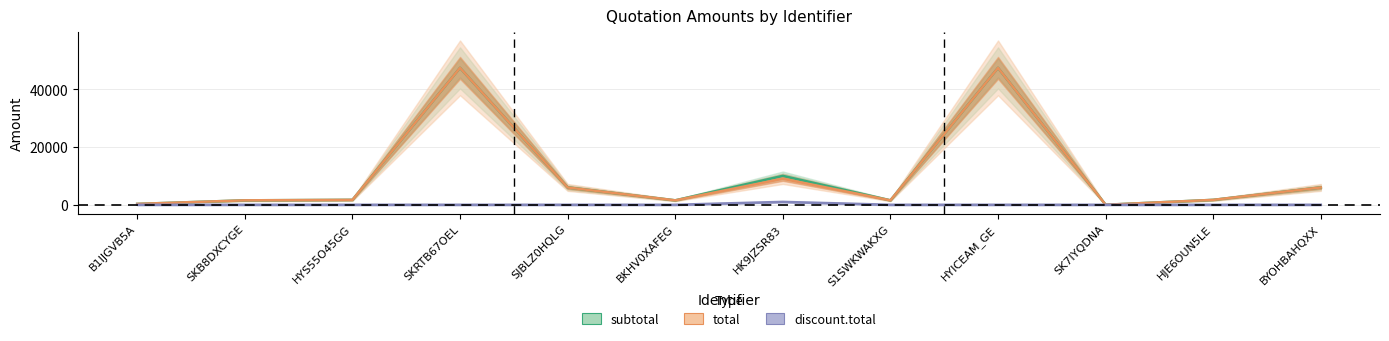

Count the number of categories in the chart.

12